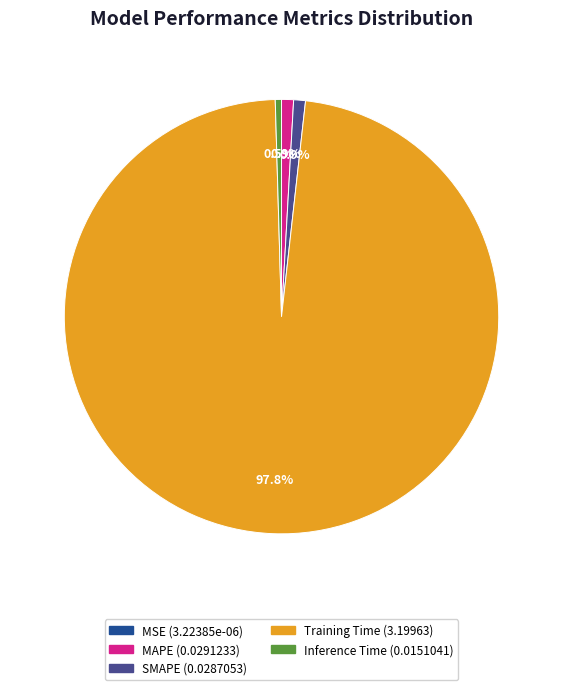

Does Training Time account for over 50% of the chart?

Yes